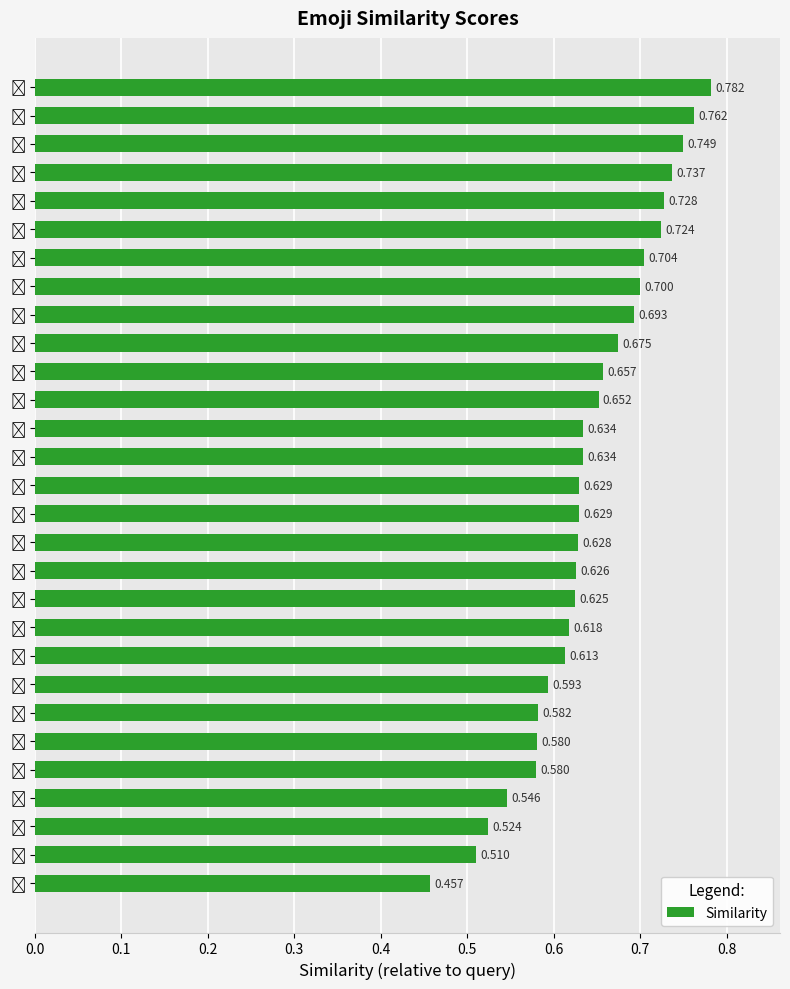

How many bars are there in total?

29